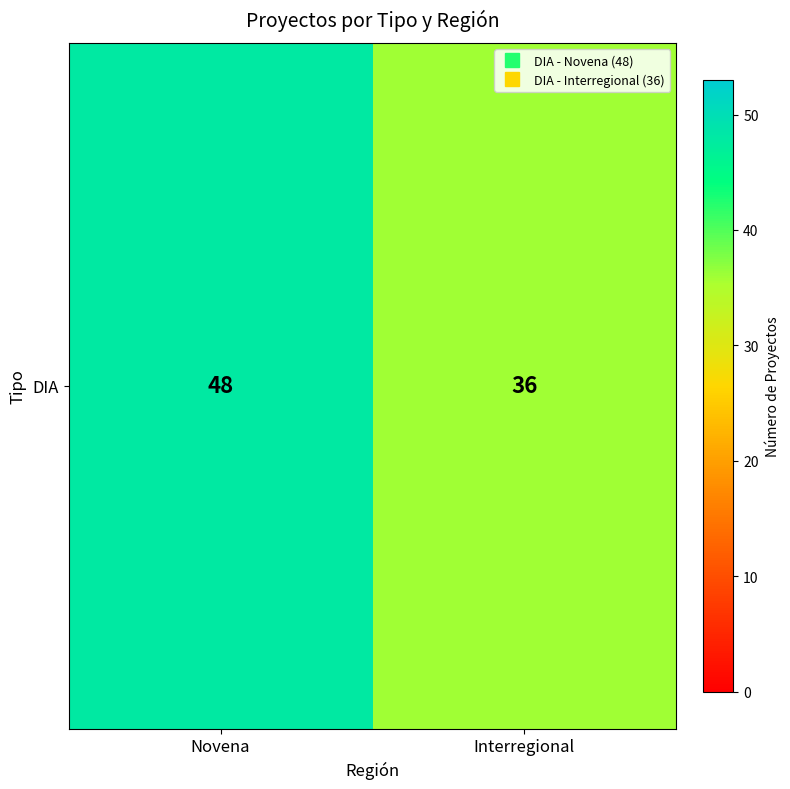

The value at Interregional is 36. True or false?

True